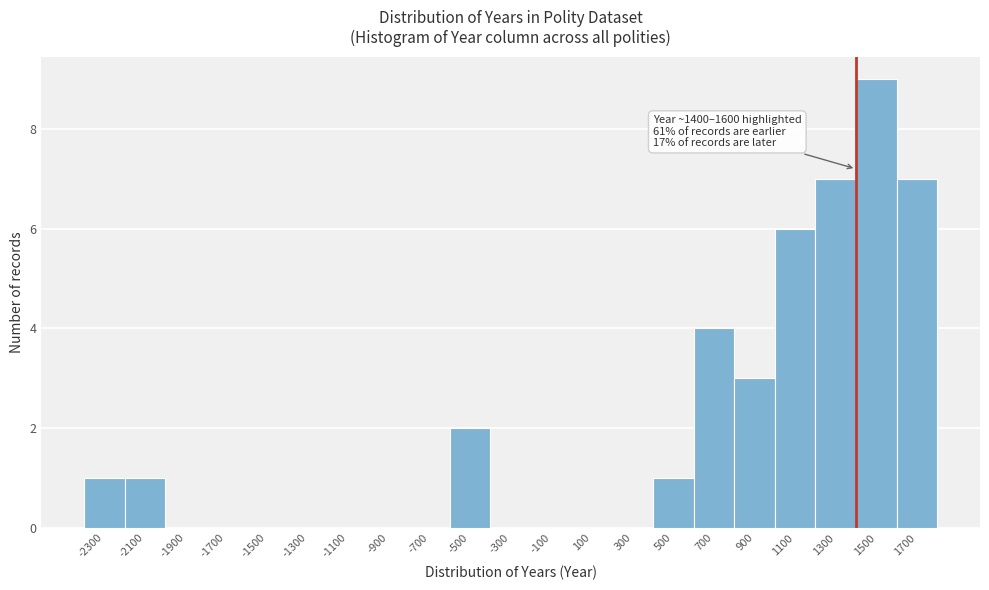

Reading right to left, what are all the values shown in this chart?

1700=7	1500=9	1300=7	1100=6	900=3	700=4	500=1	300=0	100=0	-100=0	-300=0	-500=2	-700=0	-900=0	-1100=0	-1300=0	-1500=0	-1700=0	-1900=0	-2100=1	-2300=1